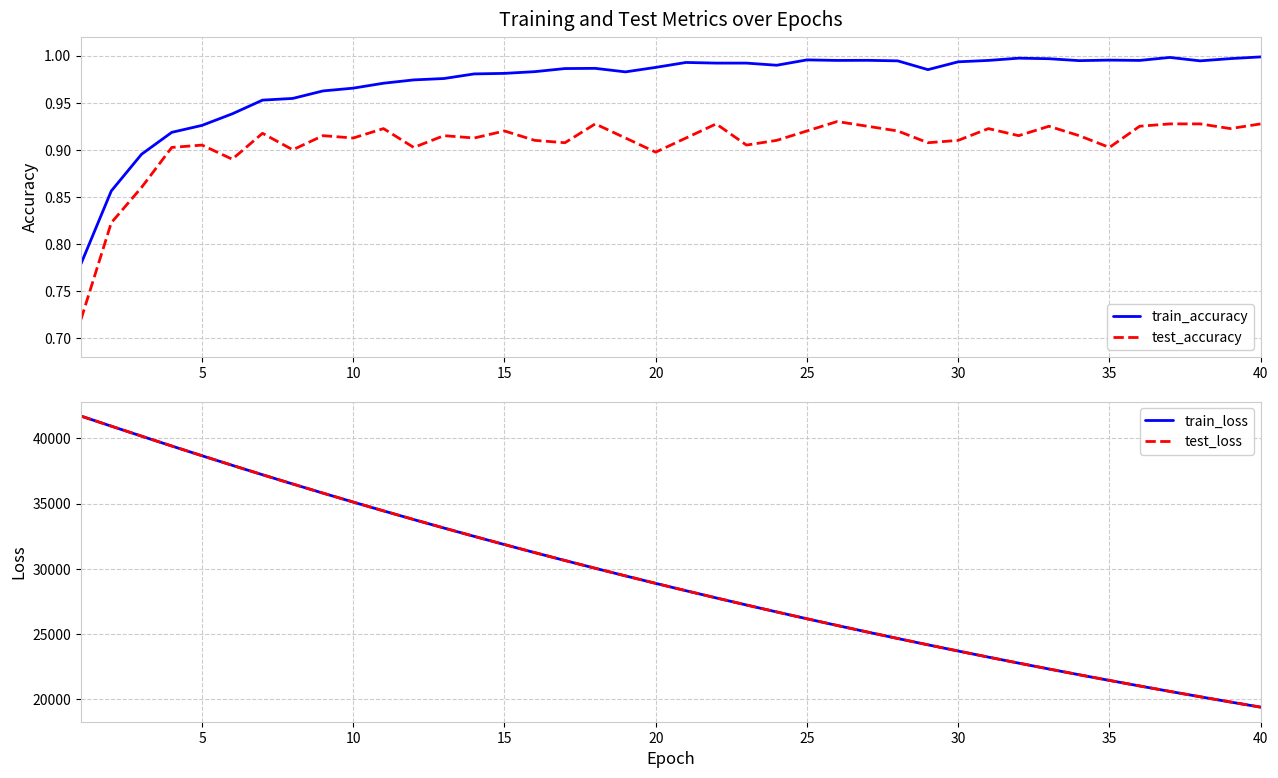

True or false: train_accuracy and test_accuracy cross at least once.

False